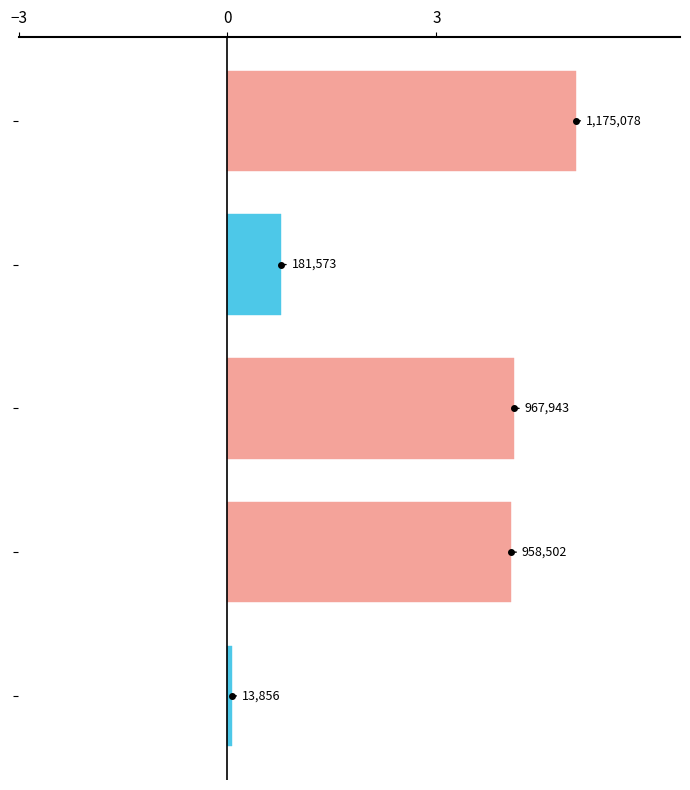

How many bars are there in total?

5